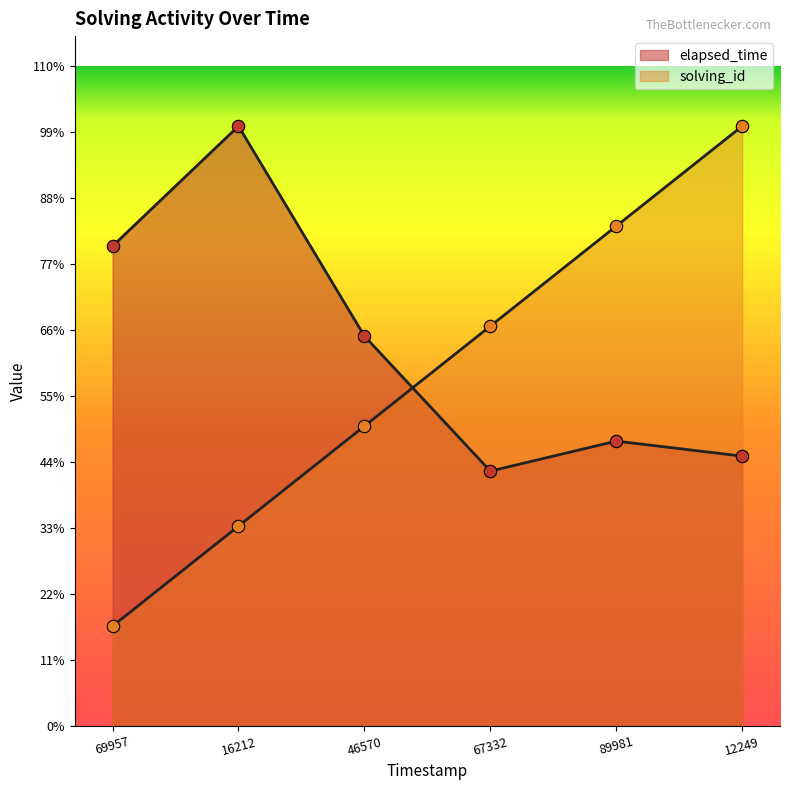

At which category is the sum across all series the highest?

12249